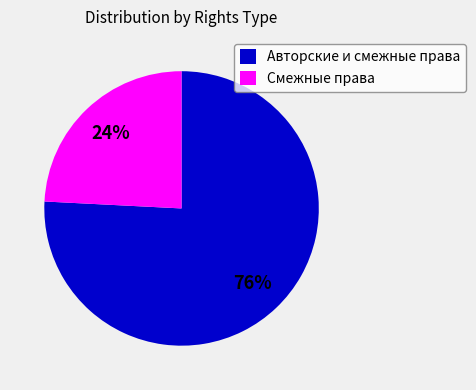

Which has a higher value, Авторские и смежные права or Смежные права?

Авторские и смежные права